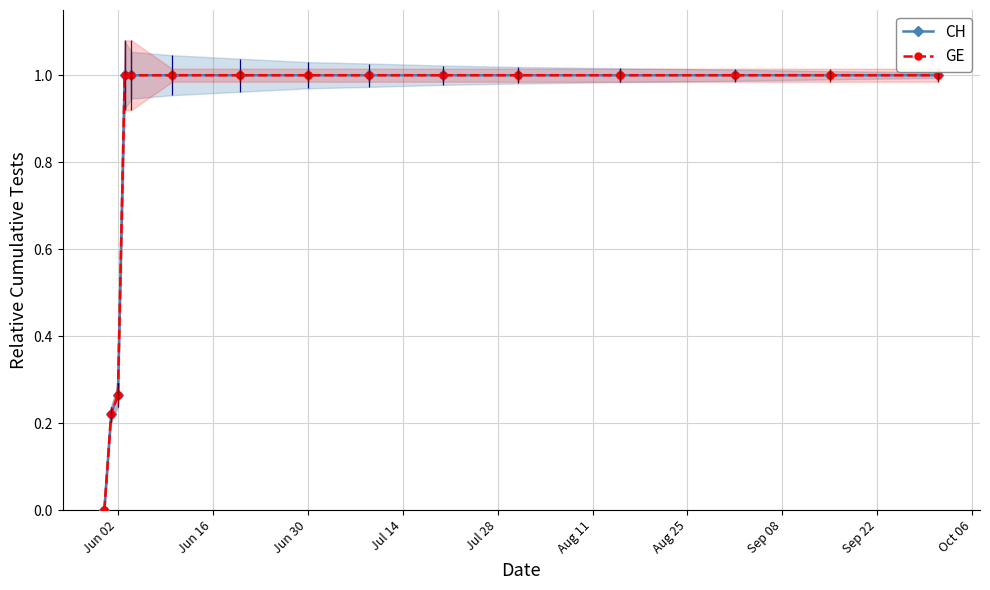

Rank the series by their maximum value, from highest to lowest.

CH, GE